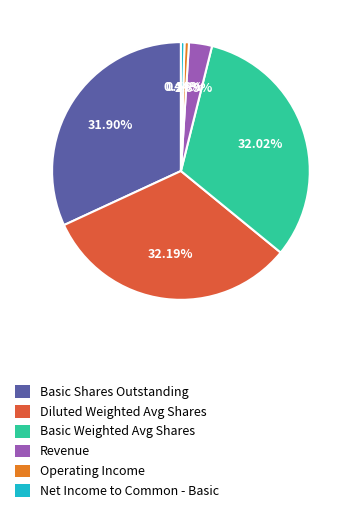

To the nearest percent, what is the difference between the largest and smallest slice percentages?

32%